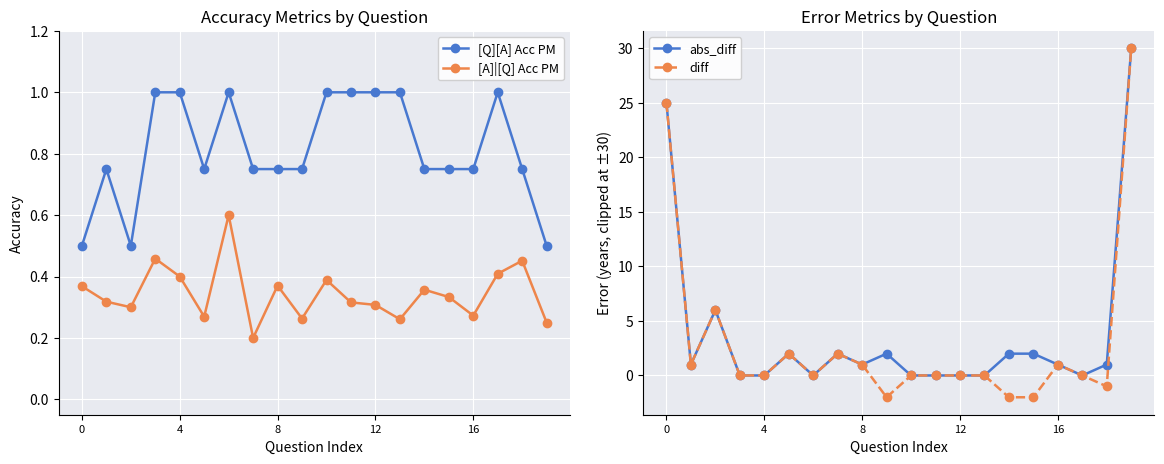

Between 5 and 19, which series saw the biggest shift?

abs_diff